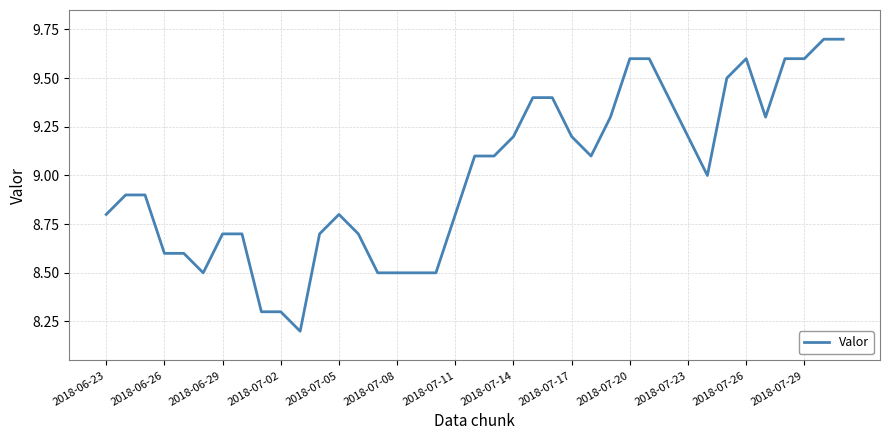

What is the difference between the maximum and second lowest values?

1.4